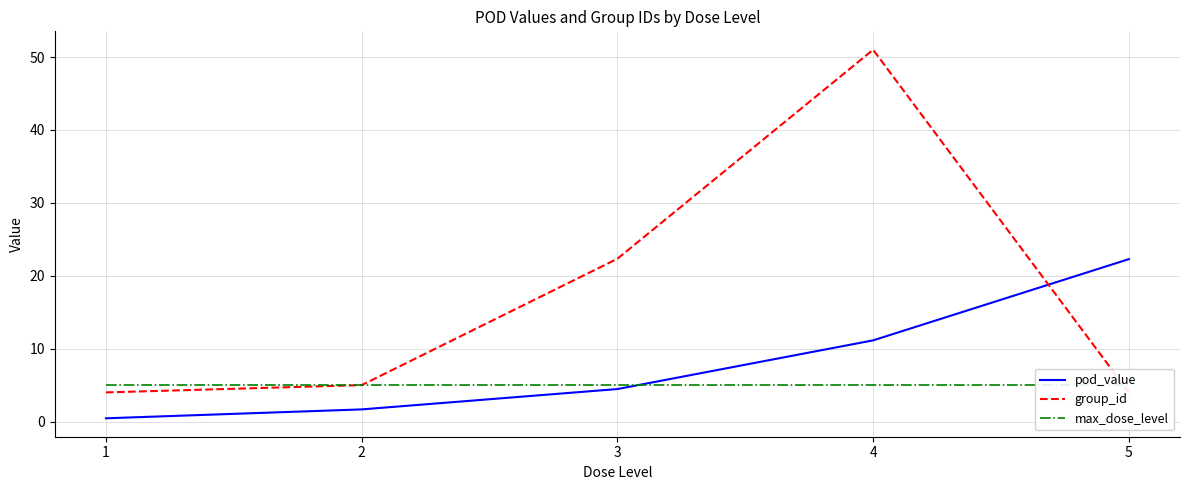

What is the highest value of the pod_value series?

22.3